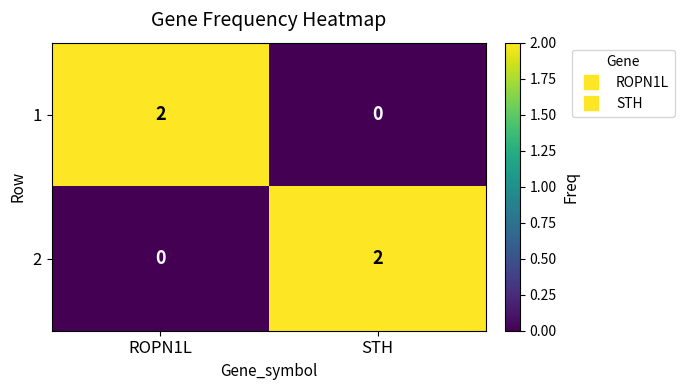

The 2 series shows 1 at ROPN1L. True or false?

False